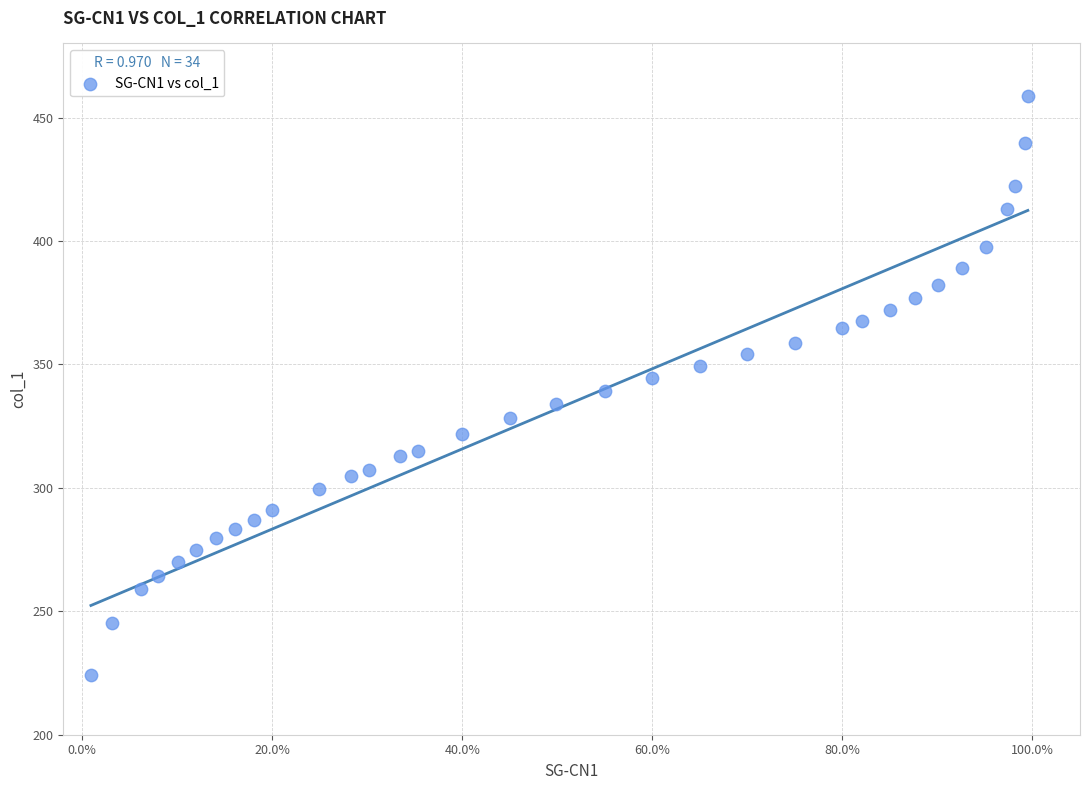

What is the range of X values (max minus min)?

1.0